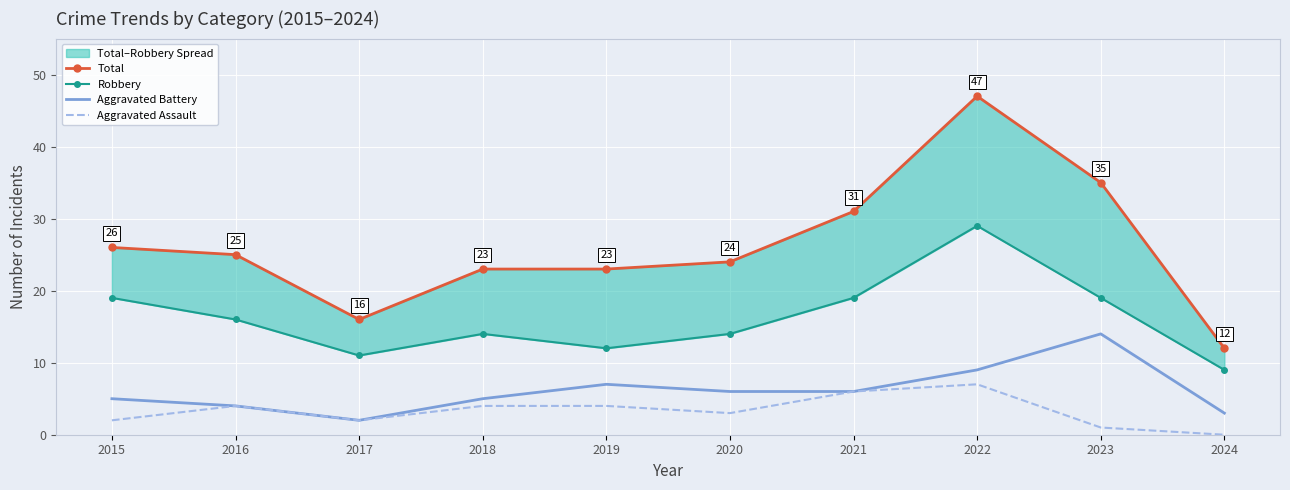

What is the difference between the maximum and minimum values in the Aggravated Assault series?

7